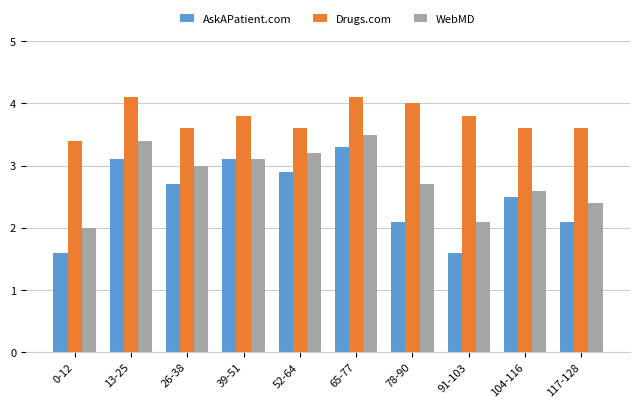

Are the bars grouped side by side (vs. stacked)?

Yes